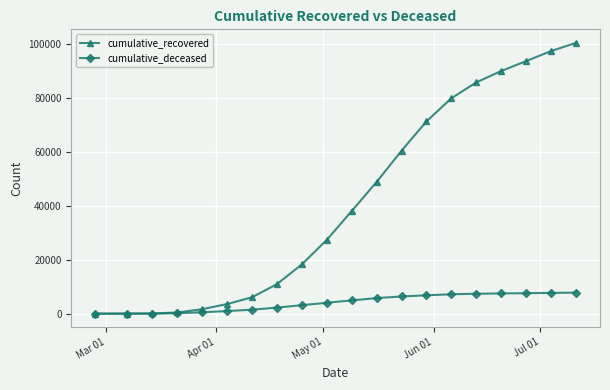

What is the highest value of the cumulative_recovered series?

100563